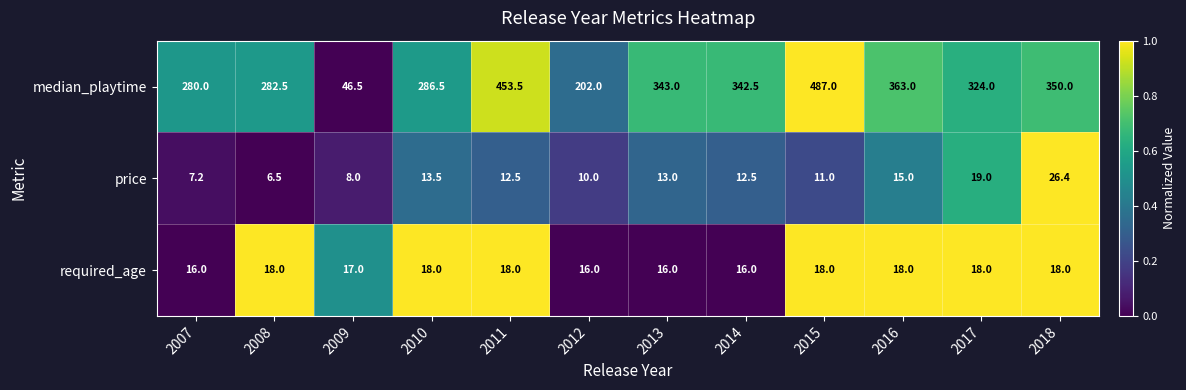

What is the sum of all required_age values?

207.0